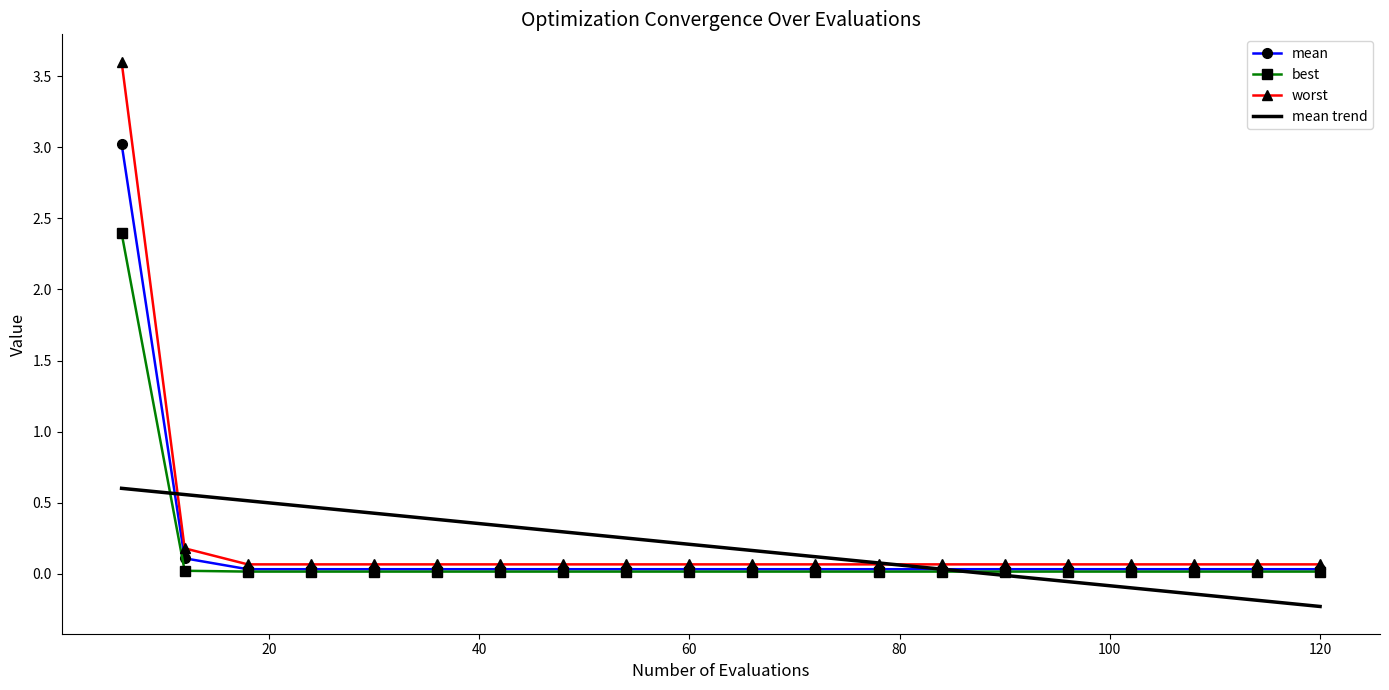

Which series has the largest range (max minus min)?

worst